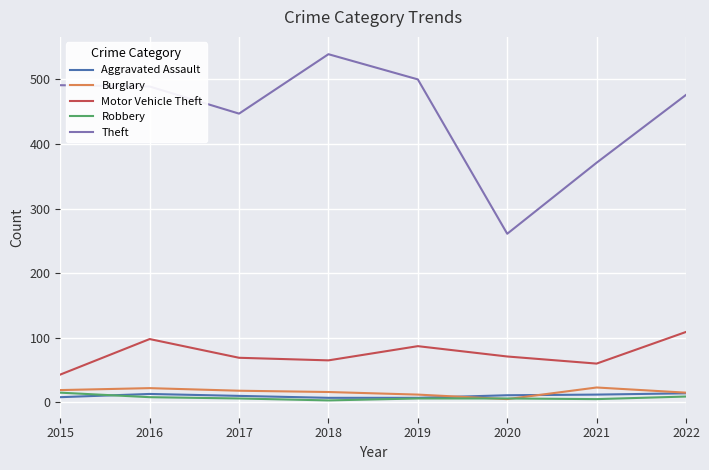

True or false: Motor Vehicle Theft and Aggravated Assault cross at least once.

False